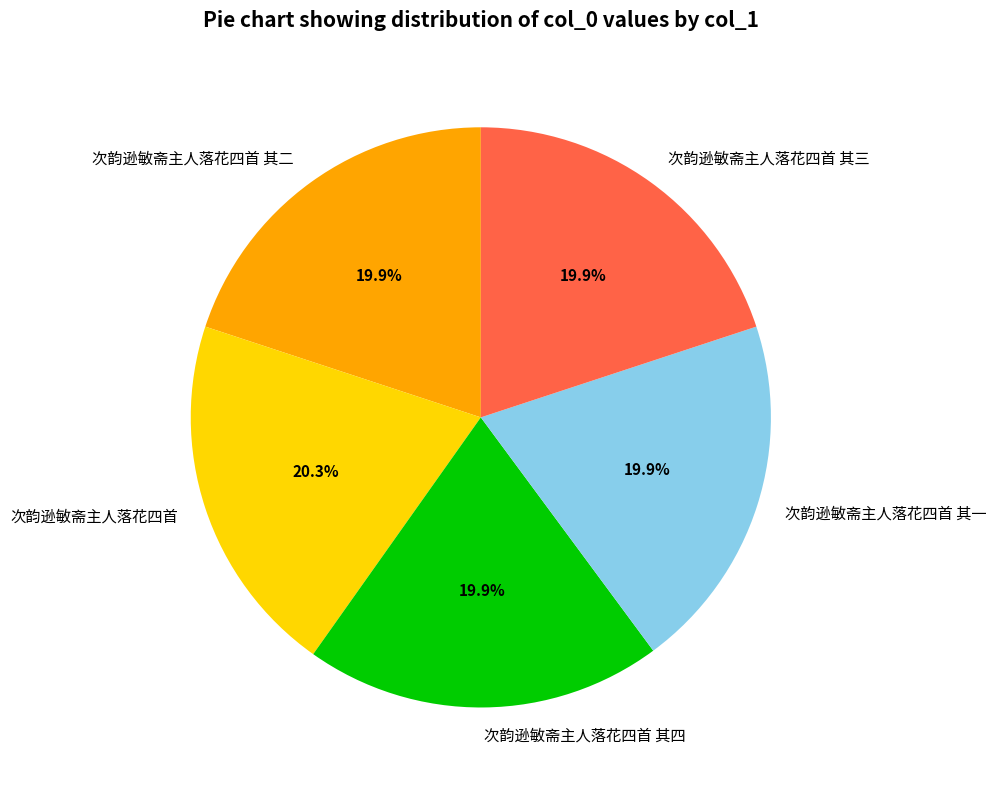

What portion of the pie excludes 次韵逊敏斋主人落花四首 其三?

80.1%